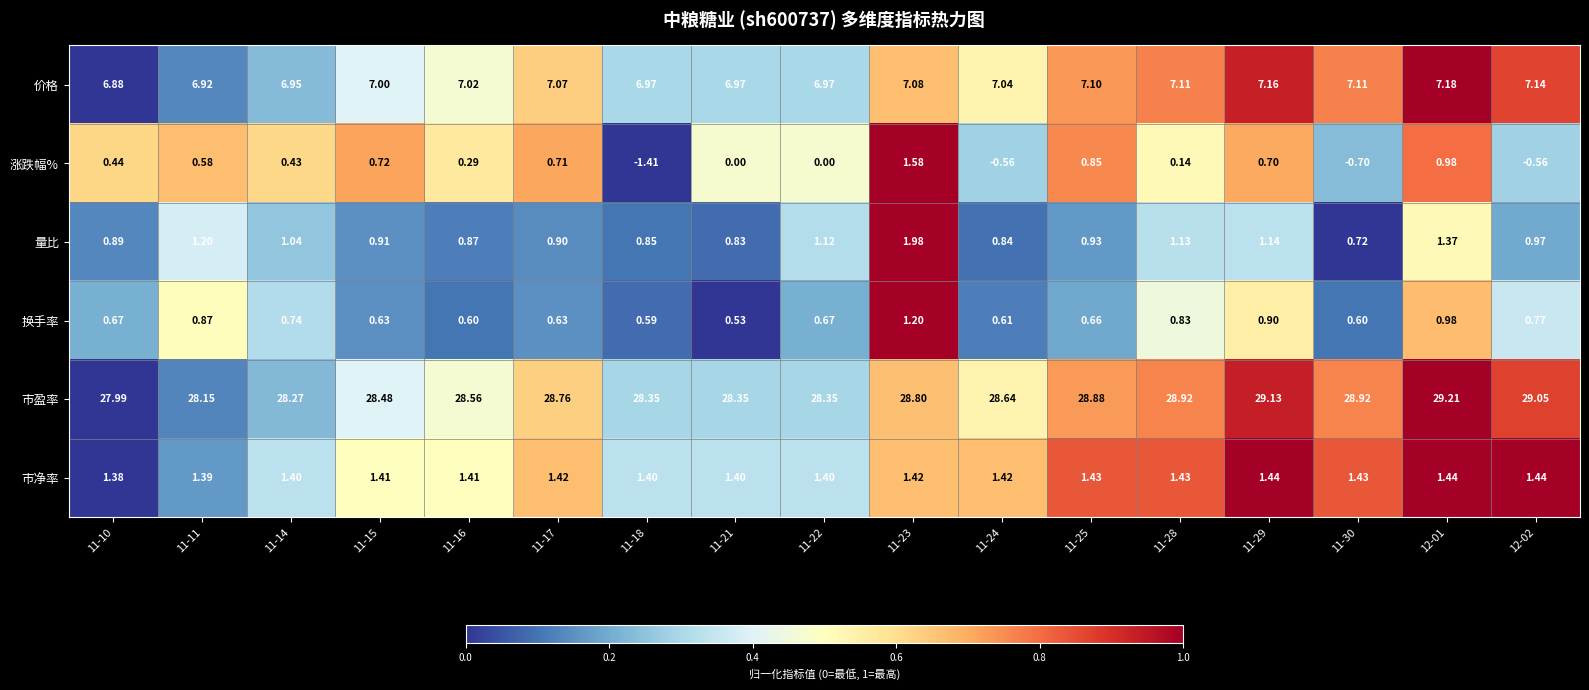

Which series has the largest total across all categories?

市盈率